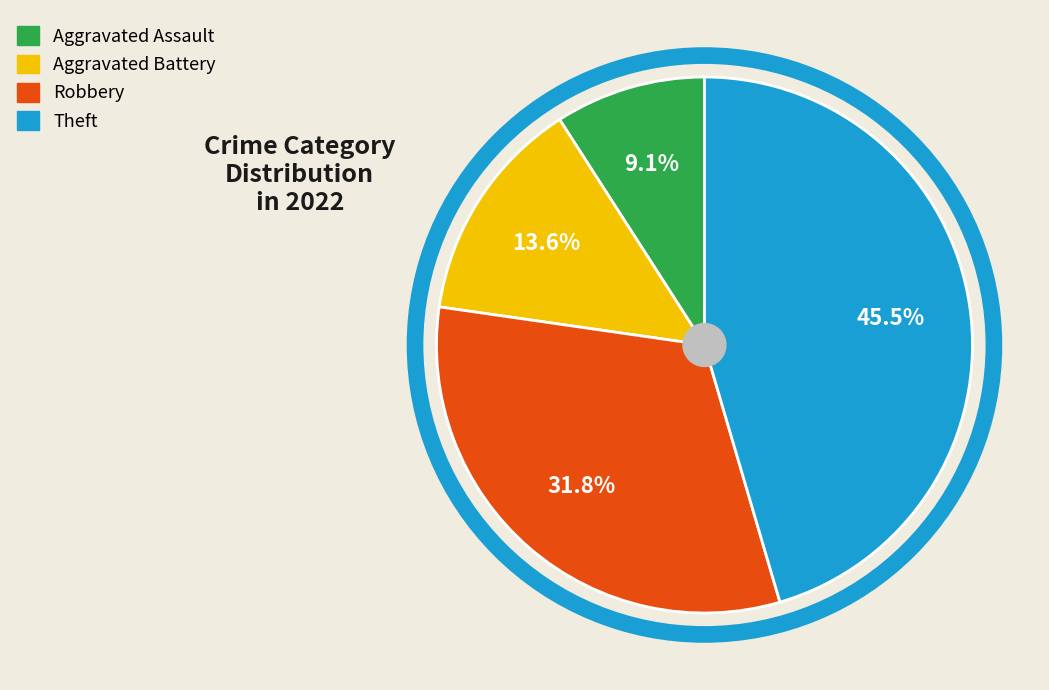

What percentage is the Aggravated Battery slice, to the nearest percent?

14%